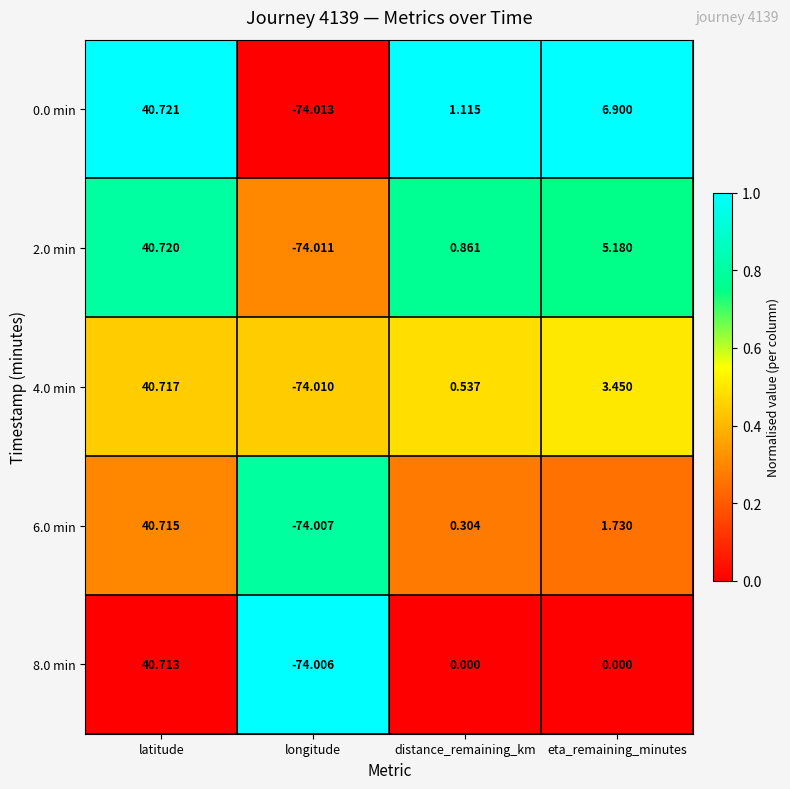

At which label does 6.0 min first exceed 1?

latitude